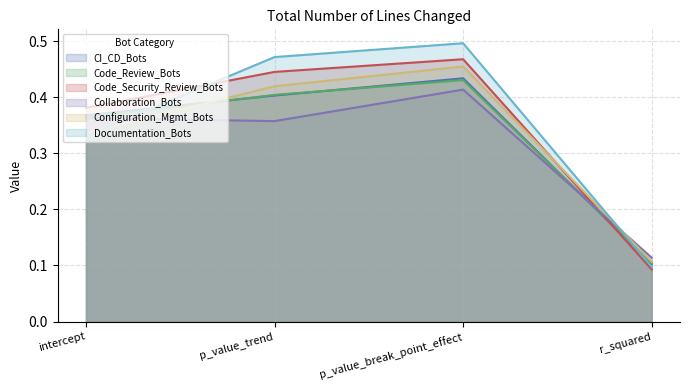

Count the Configuration_Mgmt_Bots values in the range 0 to 1.

4